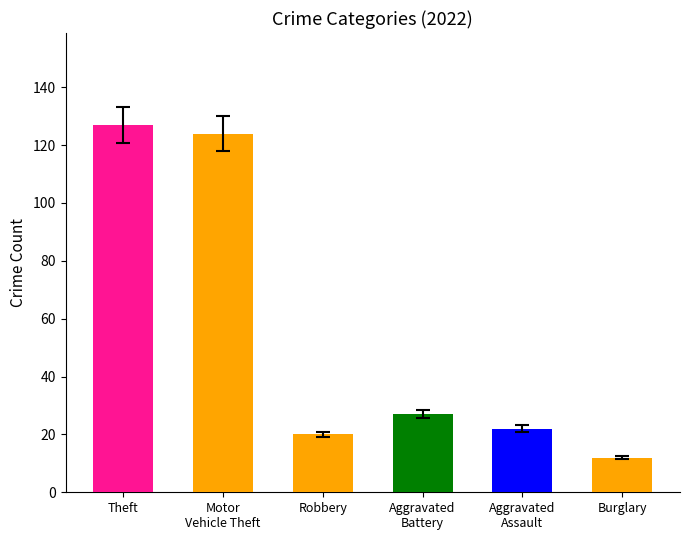

What is the difference between the maximum and minimum values?

115